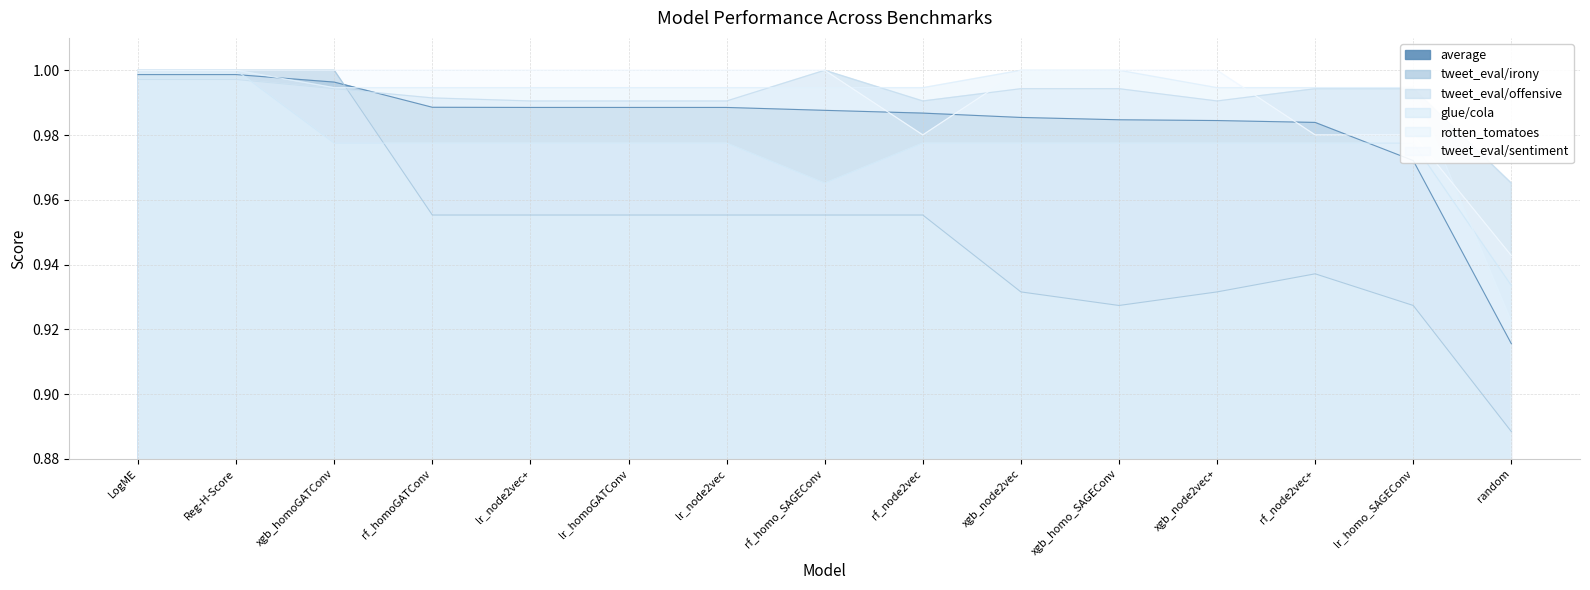

At which category is the sum across all series the highest?

LogME